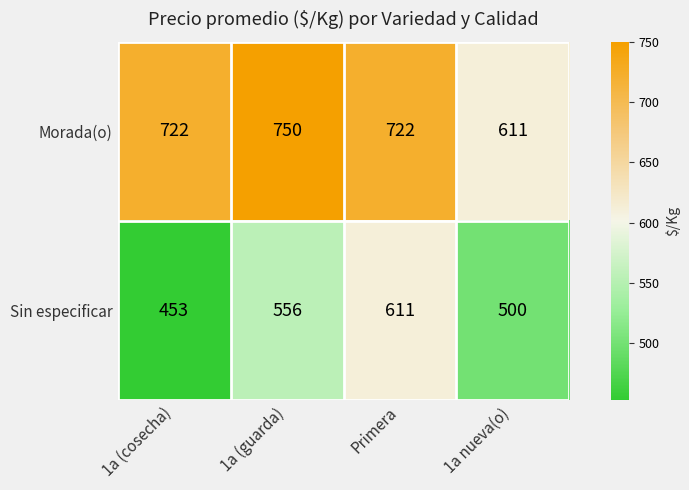

Which label corresponds to the largest value in the chart?

1a (guarda)